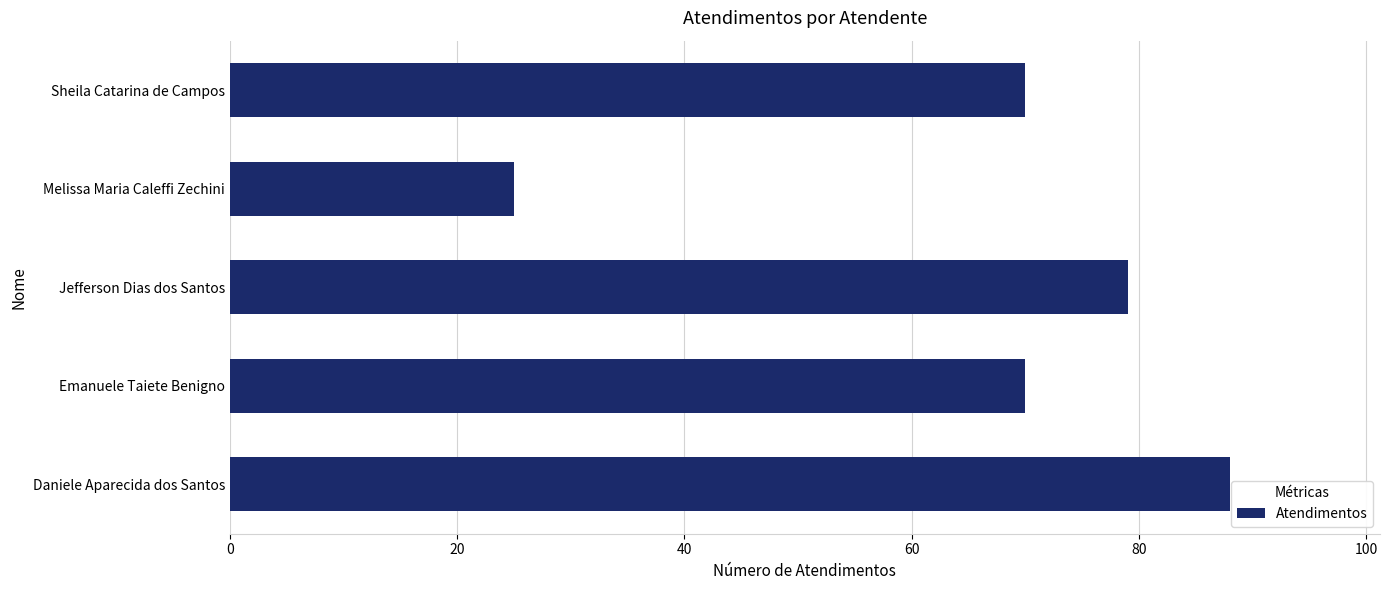

The value at Melissa Maria Caleffi Zechini is 25. True or false?

True